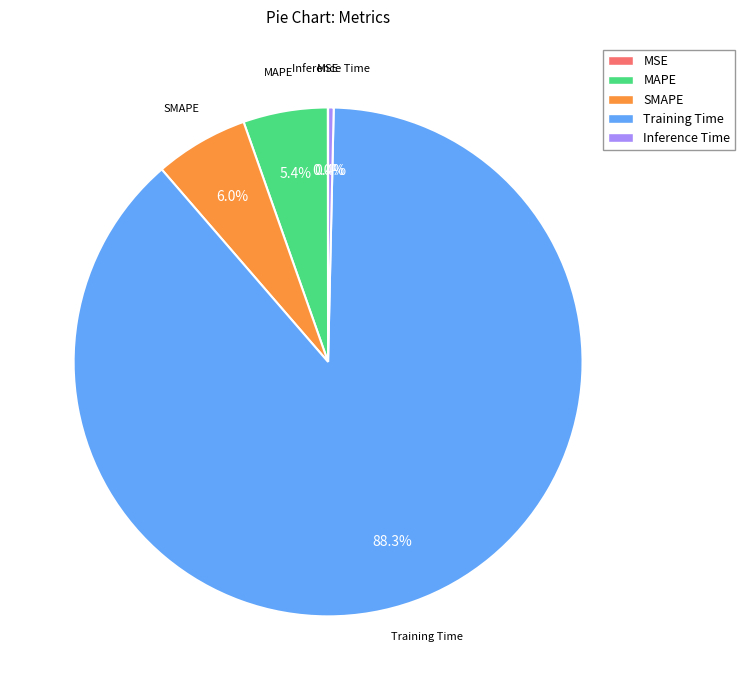

To the nearest percent, what is the difference between the Inference Time and Training Time slice percentages?

88%